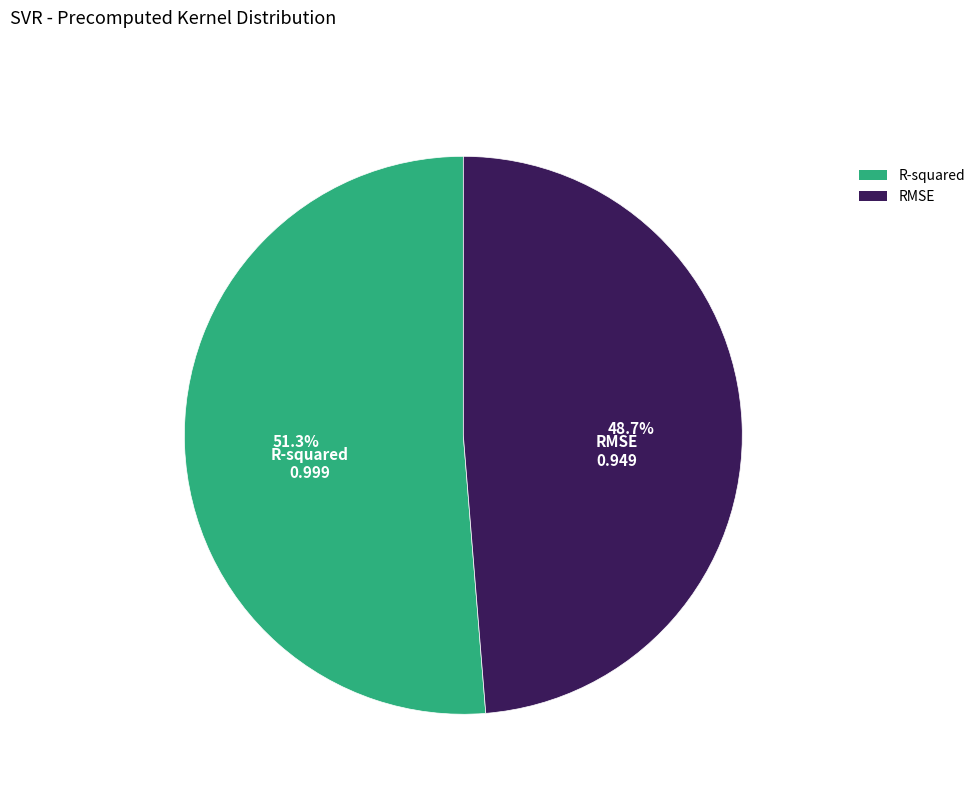

To the nearest percent, what is the difference between the largest and smallest slice percentages?

3%